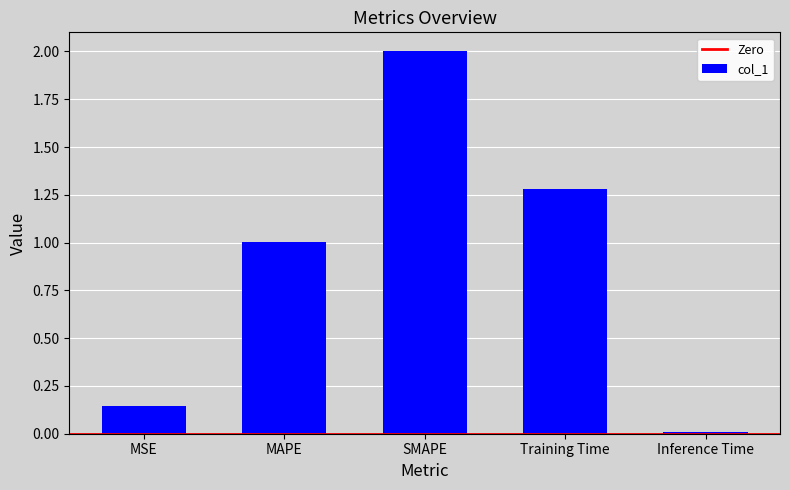

Which has a higher value, Inference Time or Training Time?

Training Time